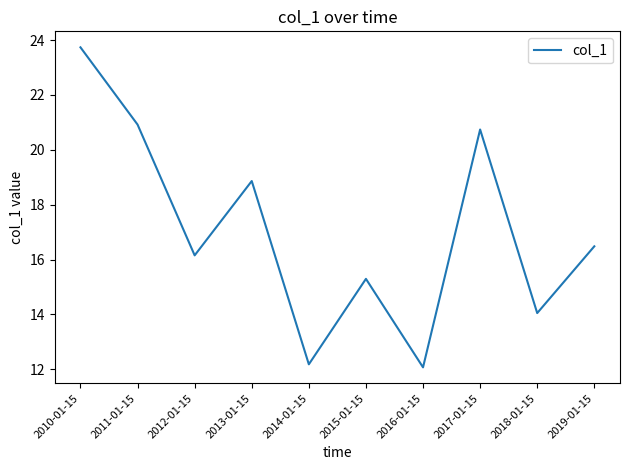

At which category does the chart reach its minimum across all series?

2016-01-15